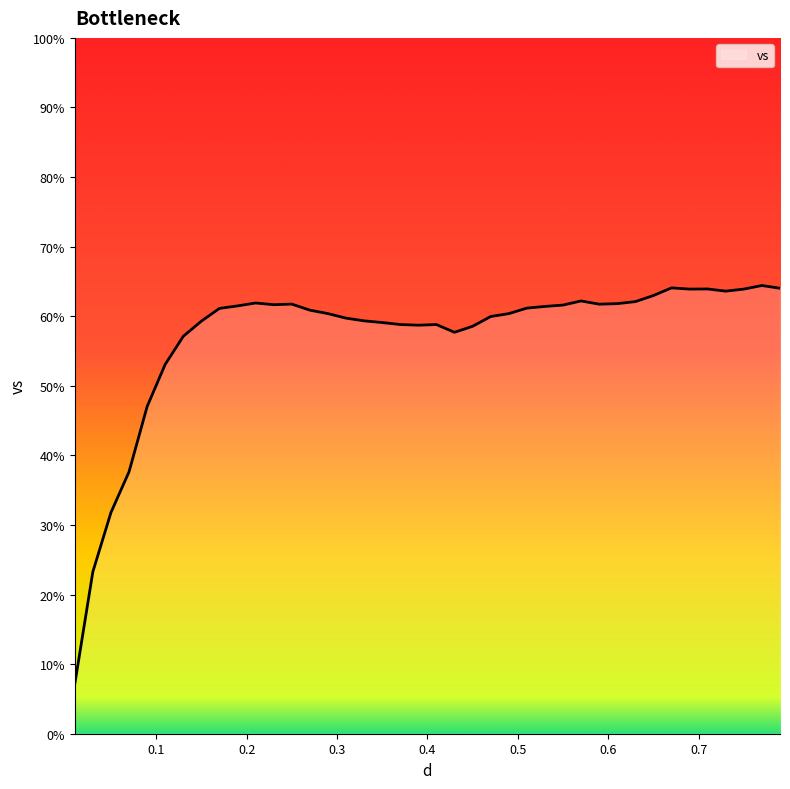

What is the maximum value shown in the chart?

64.4